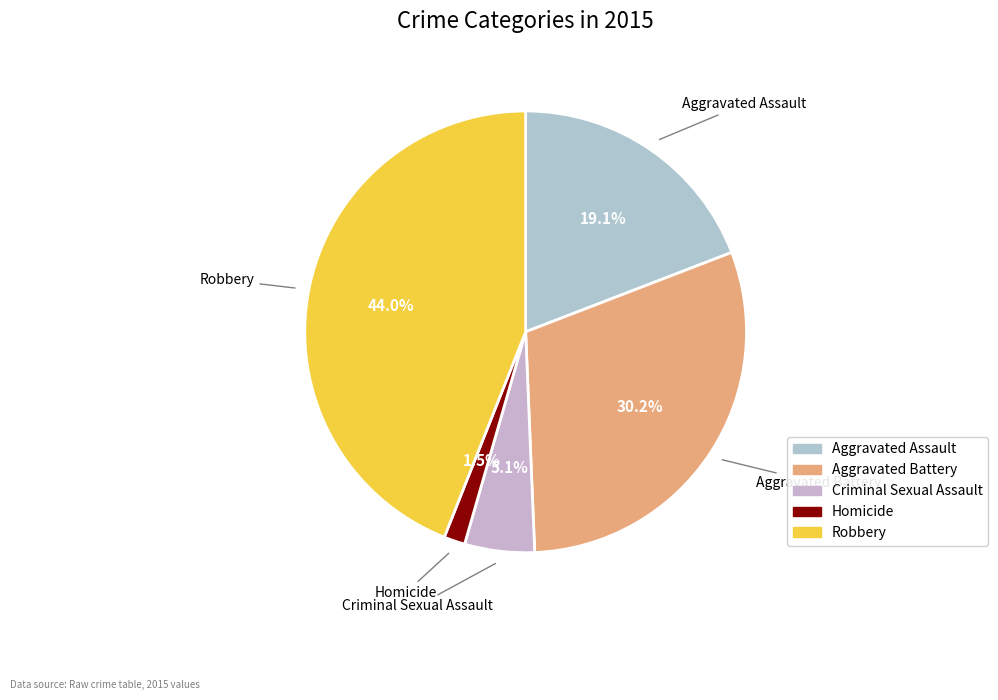

What is the largest slice in the pie chart?

Robbery